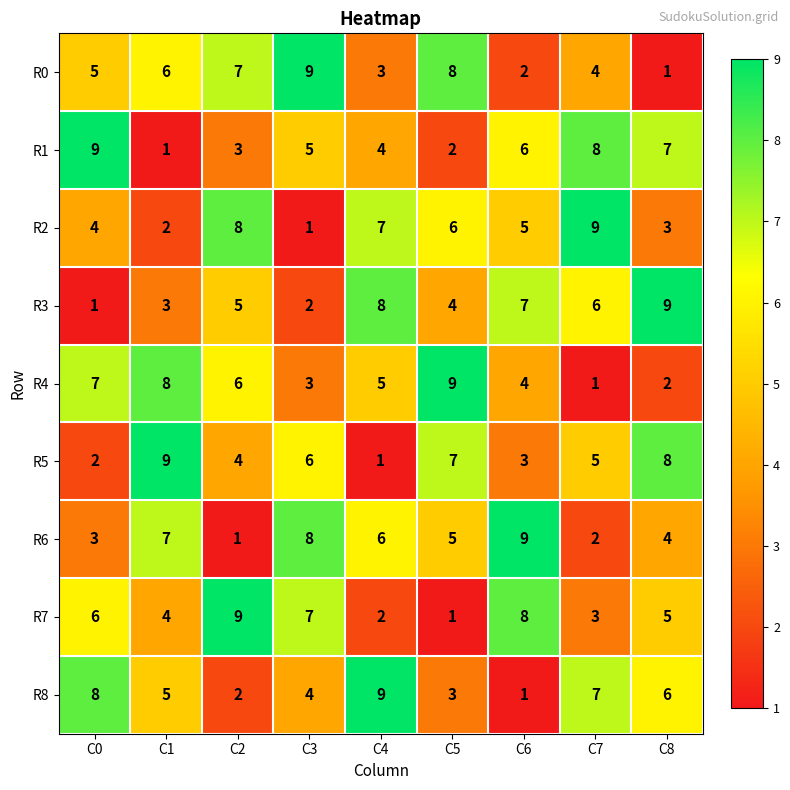

True or false: R1 has a value of 8 at C7.

True